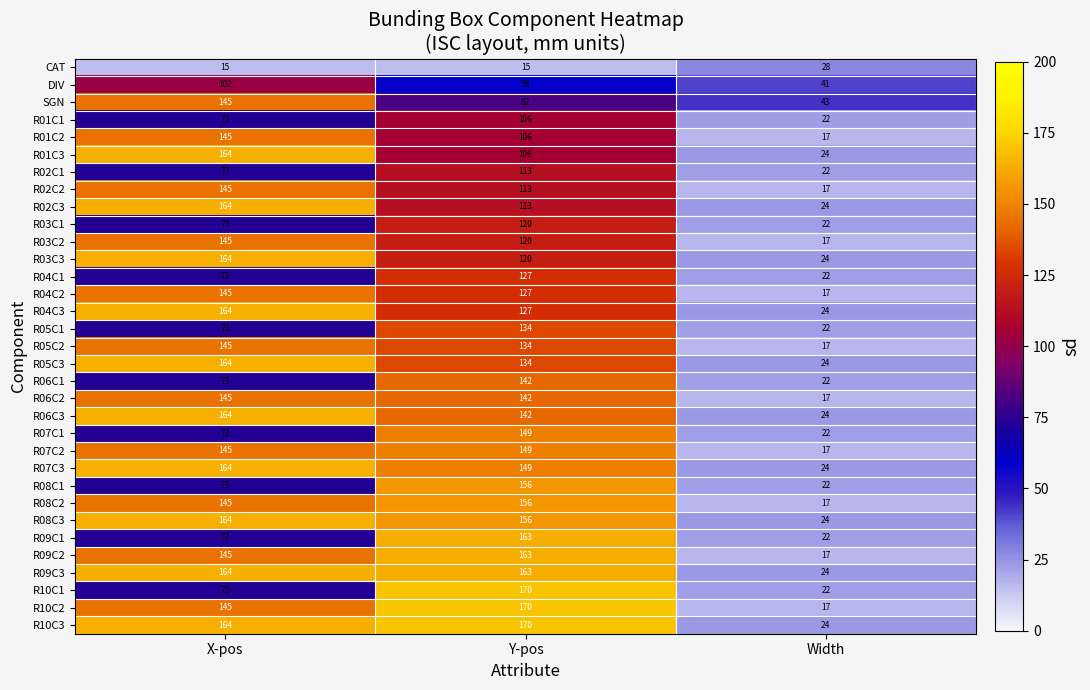

The value of R07C3 at Y-pos is 67. True or false?

False